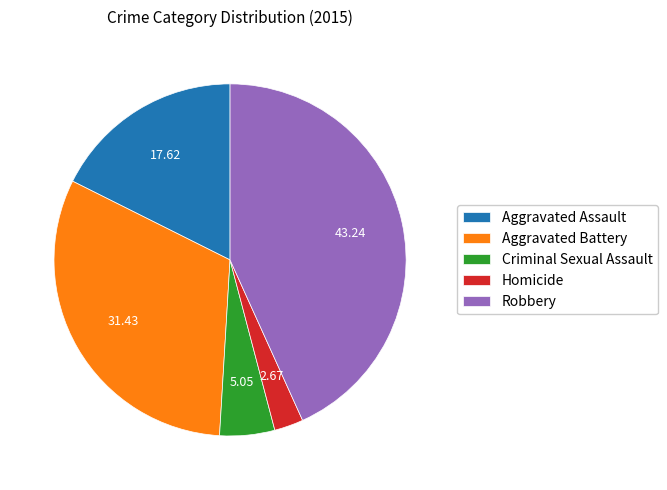

Between Aggravated Battery and Homicide, which is larger?

Aggravated Battery